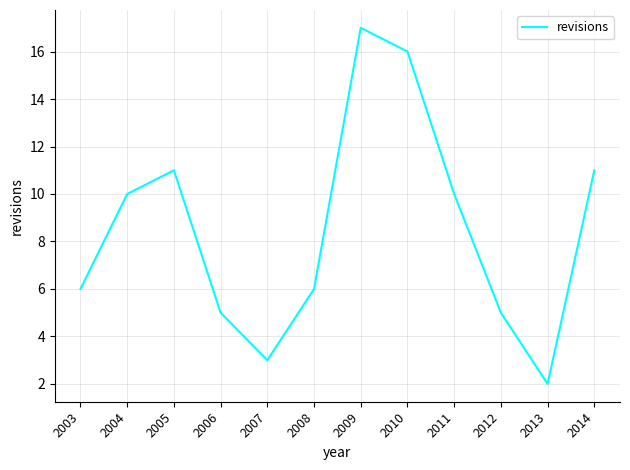

What is the greatest value displayed?

17